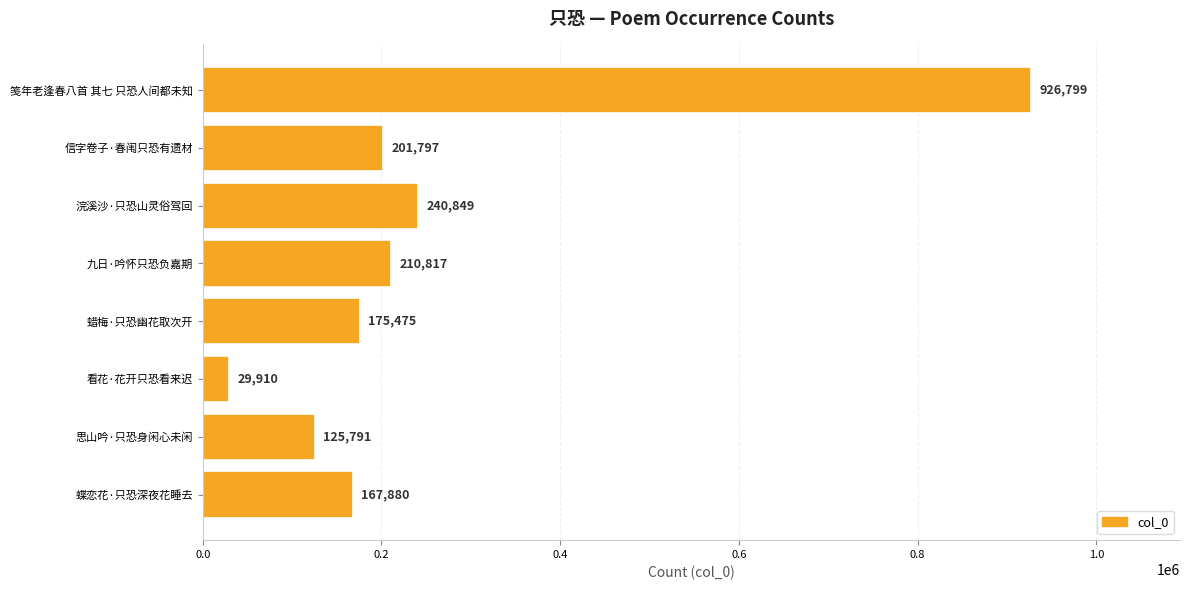

Count the number of categories in the chart.

8